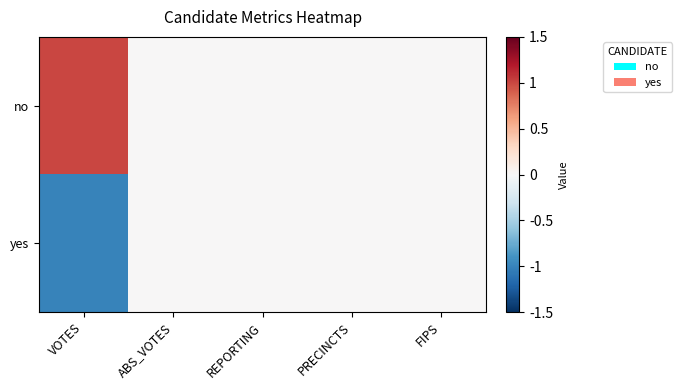

What is the maximum value shown in the chart?

1.0